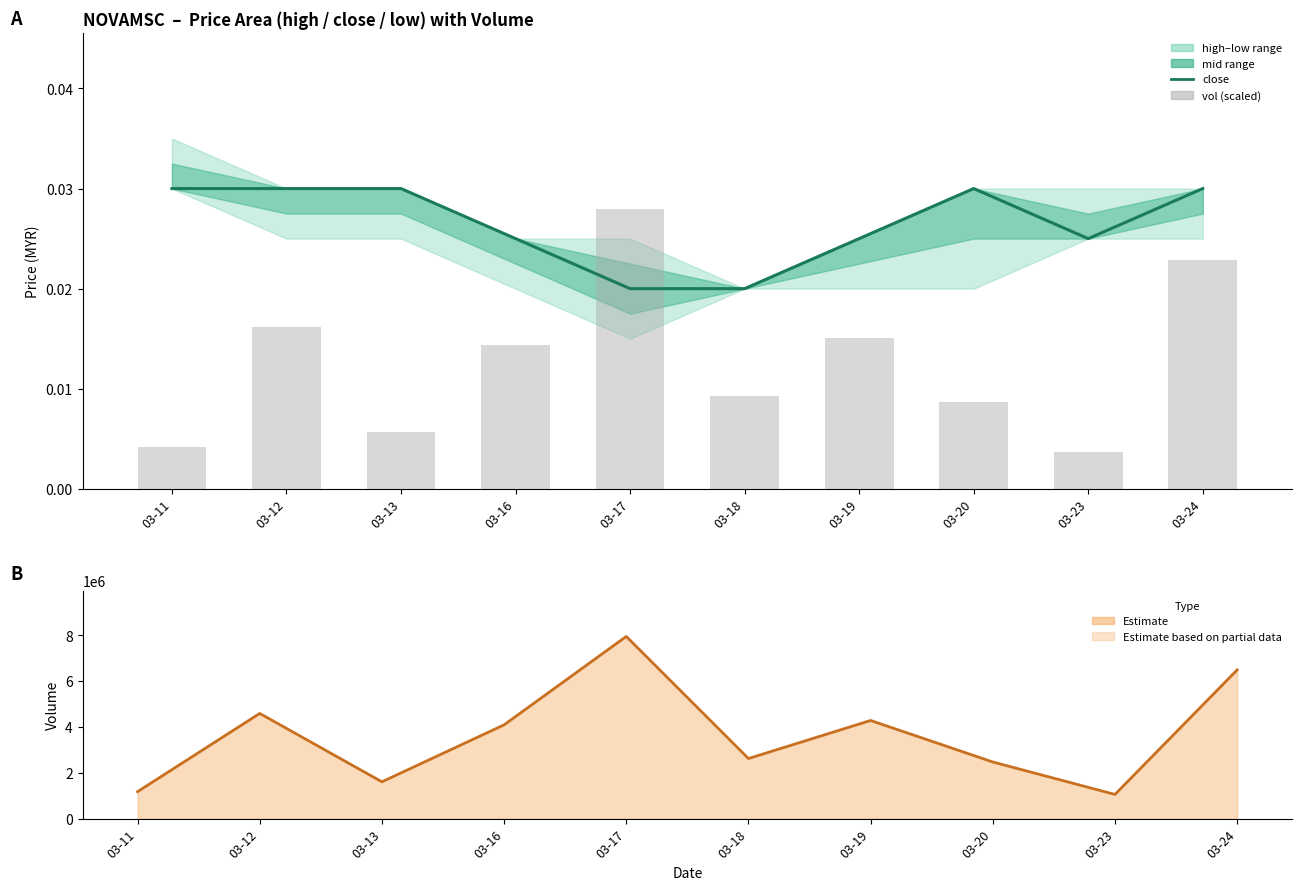

How many categories are shown in the chart?

10